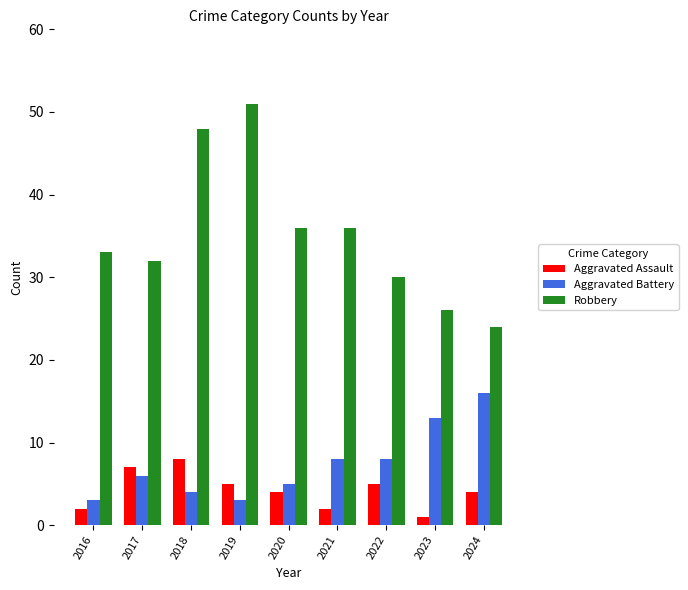

At 2024, list the series in order from largest to smallest.

Robbery, Aggravated Battery, Aggravated Assault